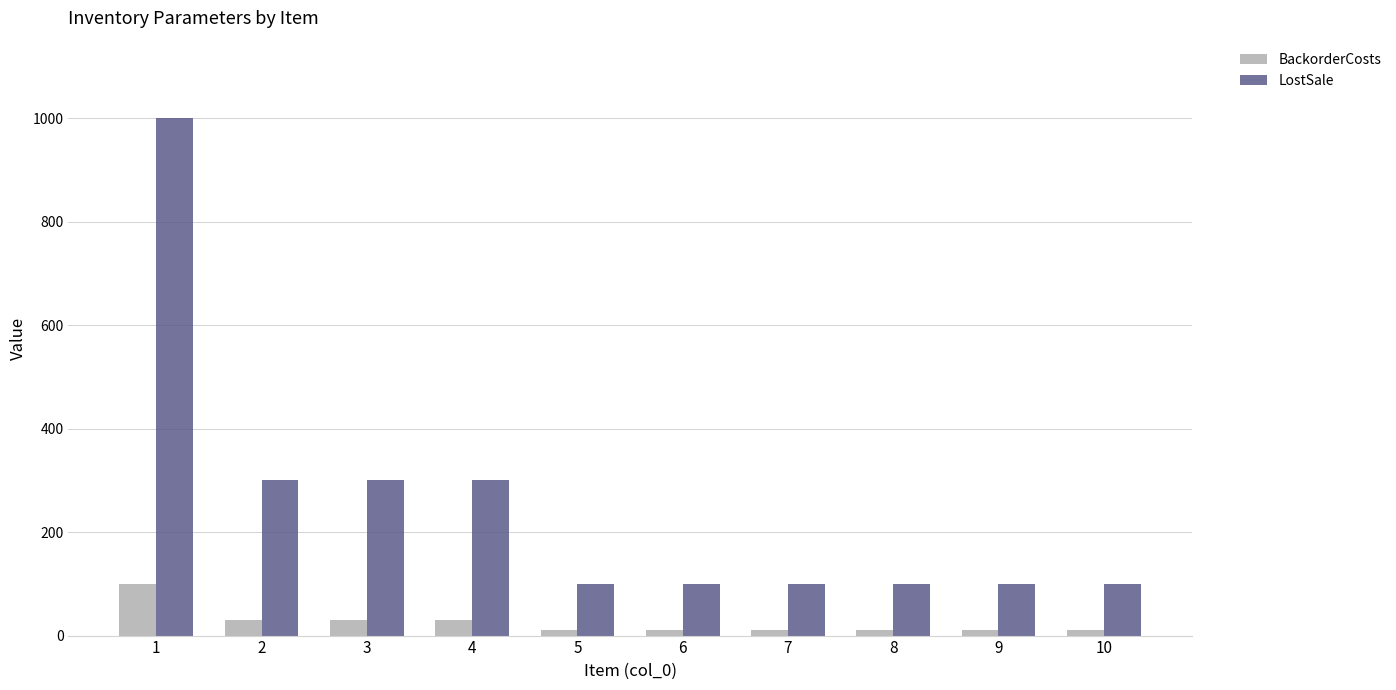

What is the difference between the second highest and minimum values in the LostSale series?

200